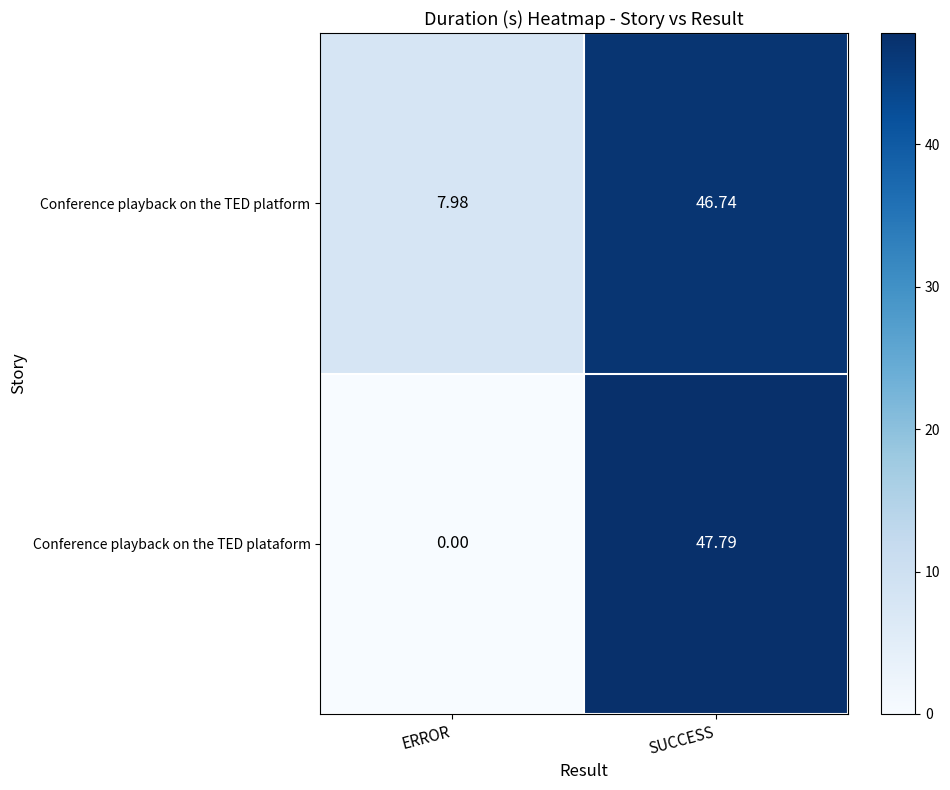

How many positive values does the Conference playback on the TED plataform series have?

1